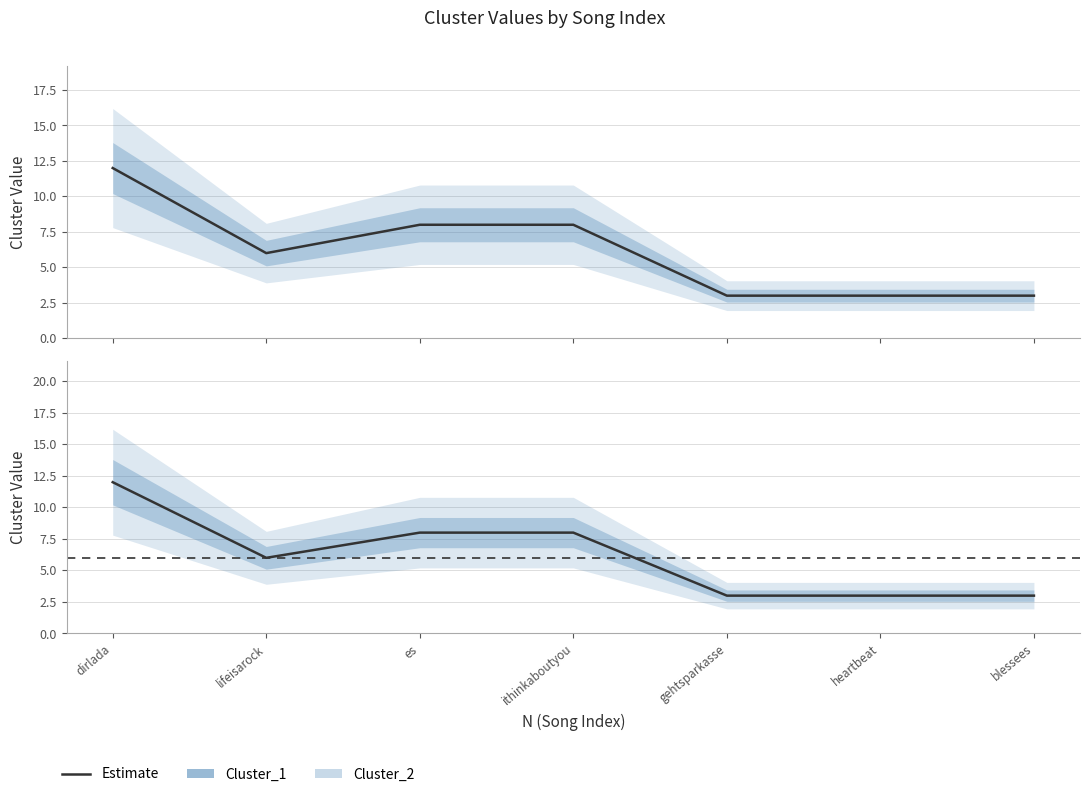

Does the chart have visible grid lines?

Yes